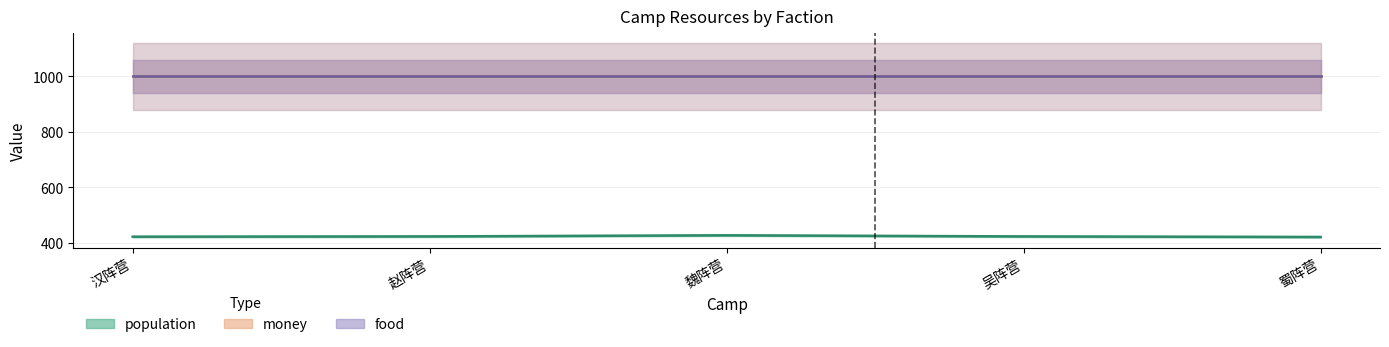

What value does the money series have at 吴阵营?

1000